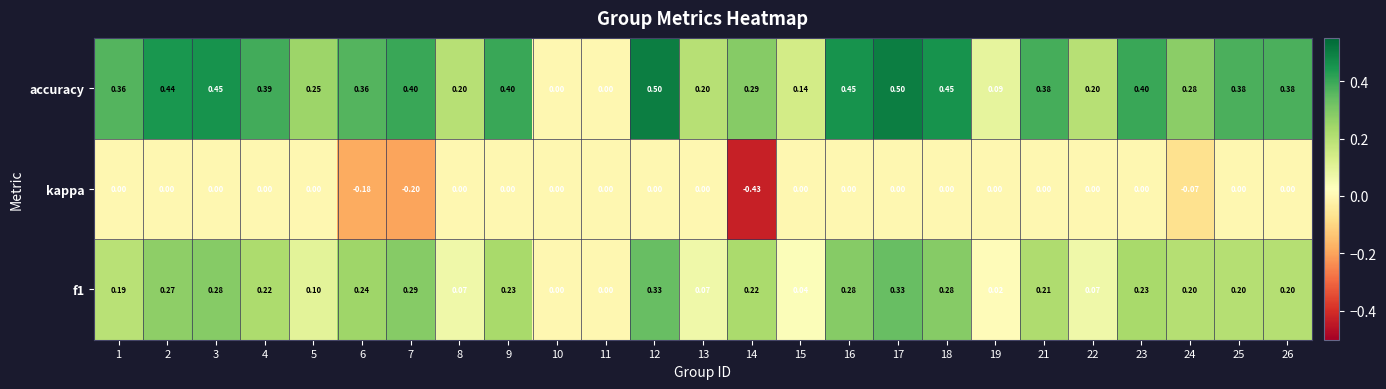

Is the value of f1 at 23 greater than the value of accuracy at 5?

No